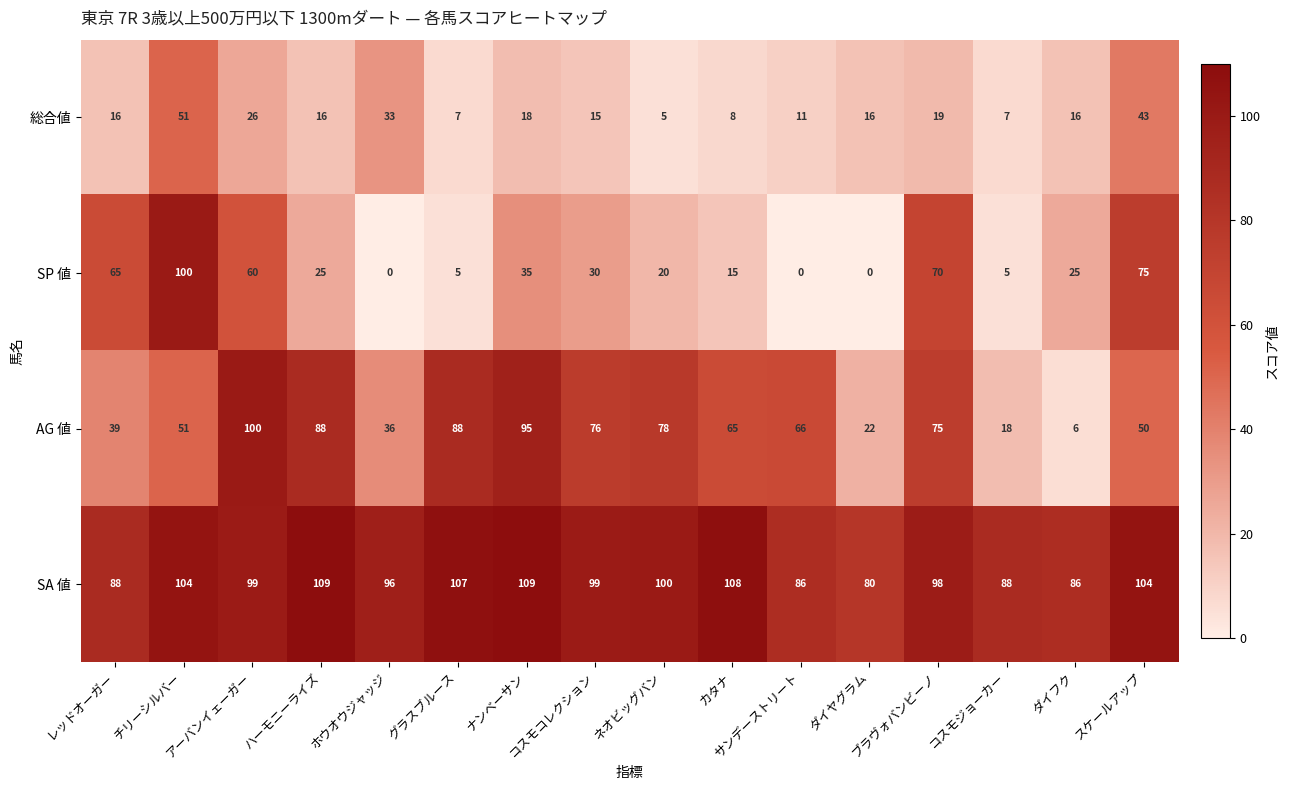

What is the total value across all series at グラスブルース?

207